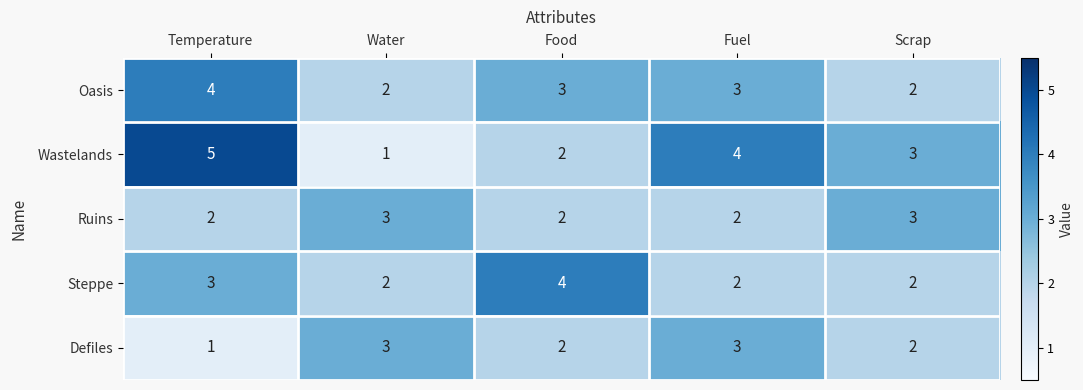

List the series in order of their overall mean, highest first.

Wastelands, Oasis, Steppe, Ruins, Defiles